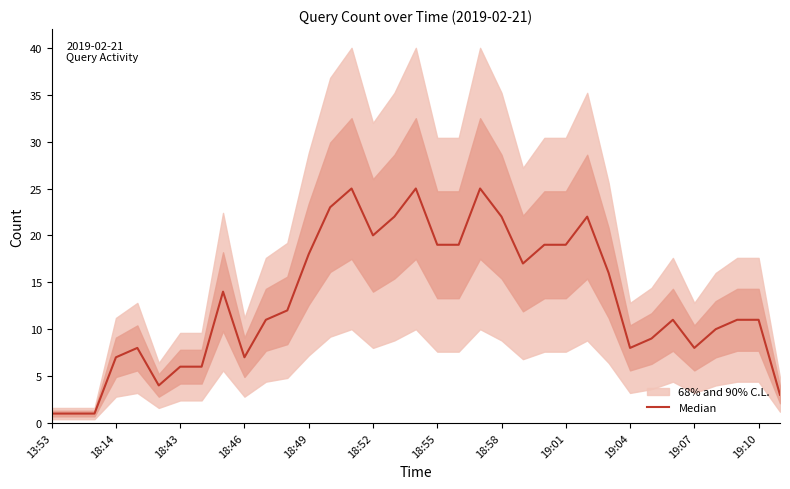

What is the value of the 18th point from the left?

25